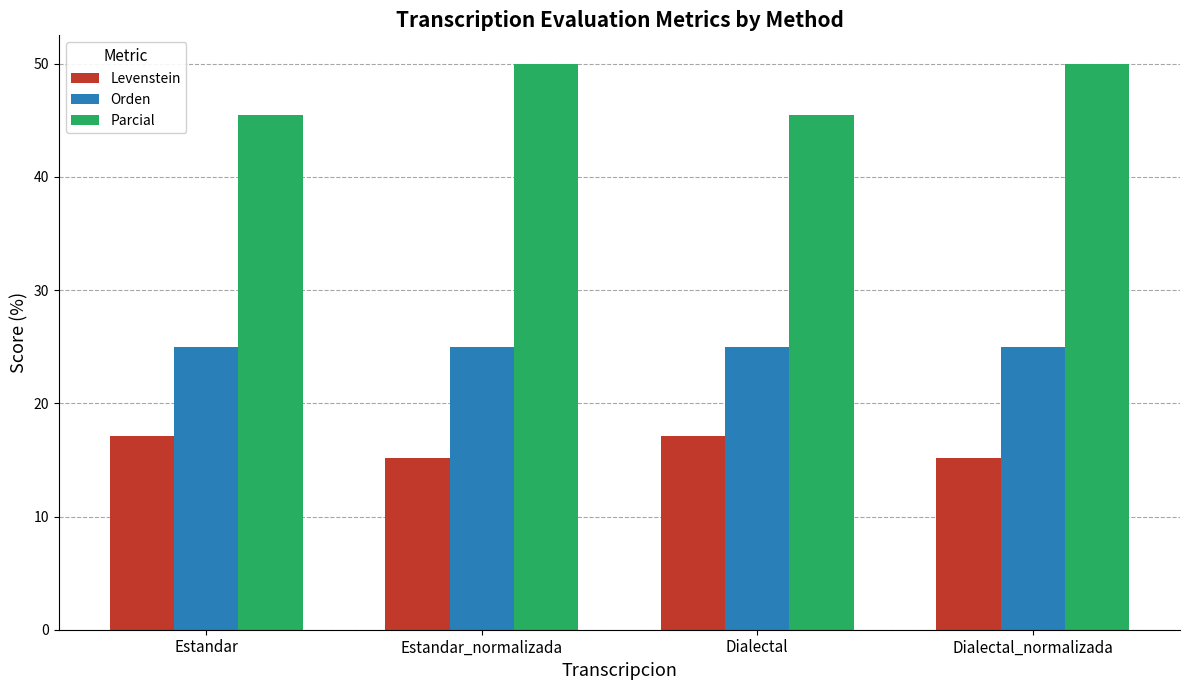

Reading left to right, extract all data points from this chart.

Levenstein: Estandar=17.1	Estandar_normalizada=15.2	Dialectal=17.1	Dialectal_normalizada=15.2
Orden: Estandar=25.0	Estandar_normalizada=25.0	Dialectal=25.0	Dialectal_normalizada=25.0
Parcial: Estandar=45.5	Estandar_normalizada=50.0	Dialectal=45.5	Dialectal_normalizada=50.0